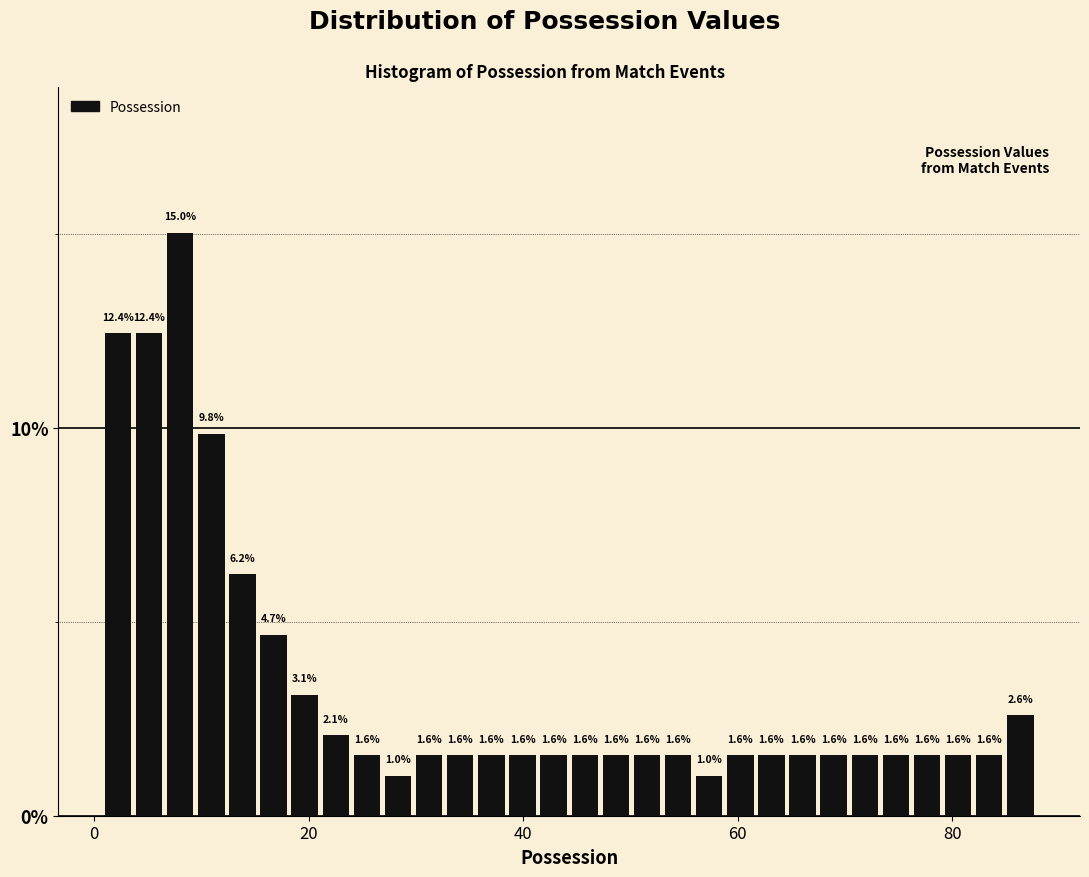

Around what value on the x-axis is the tallest bar? Give the approximate position of its centre, as read against the axis.

8